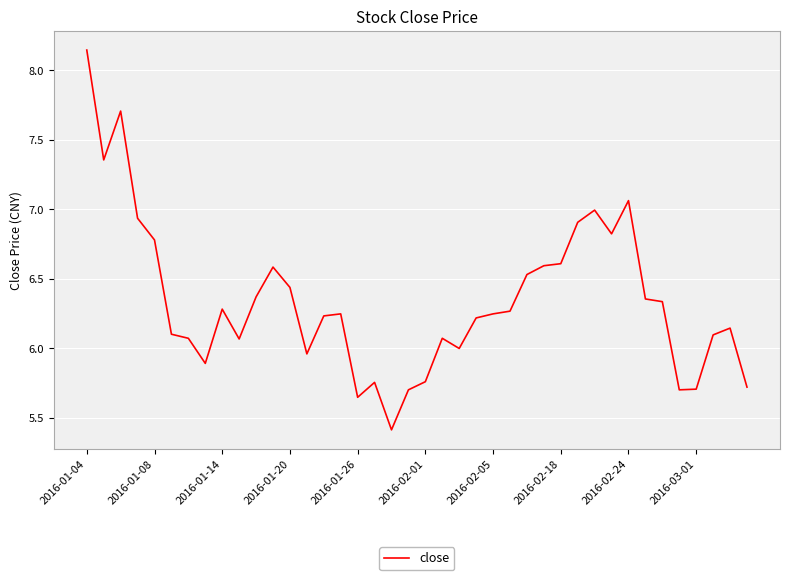

What is the smallest value displayed?

5.4